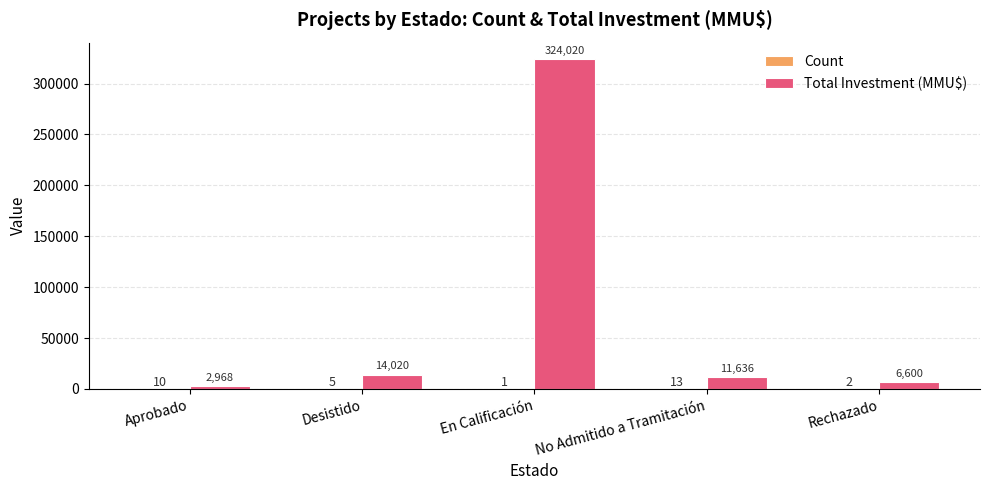

What is the greatest value displayed?

324020